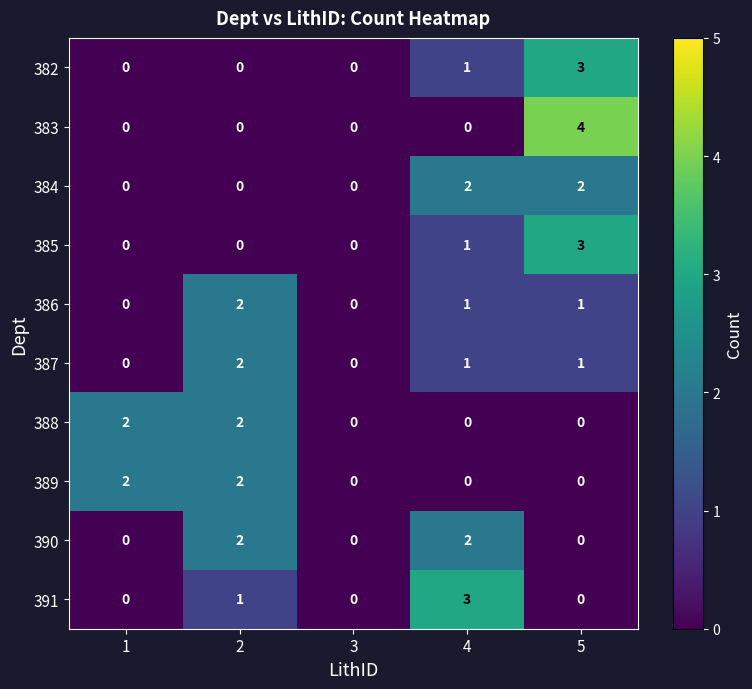

What is the difference between the highest and lowest values at 5?

4